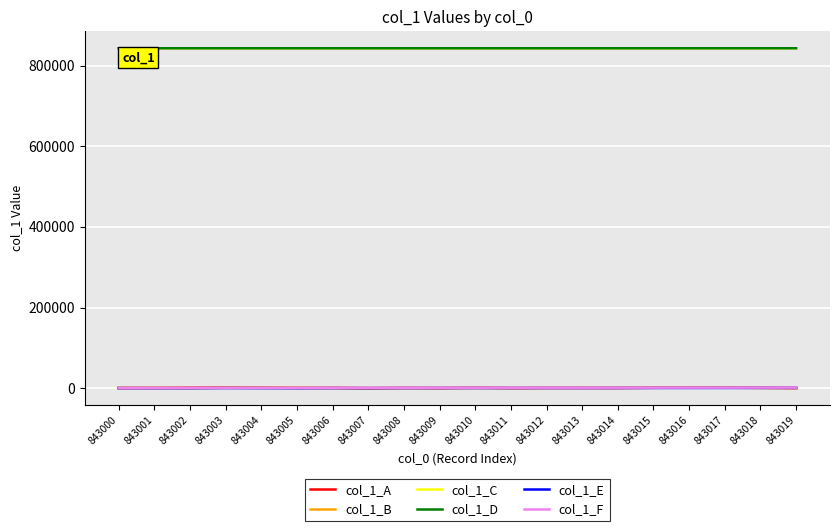

Does the chart display data point markers on the line(s)?

No